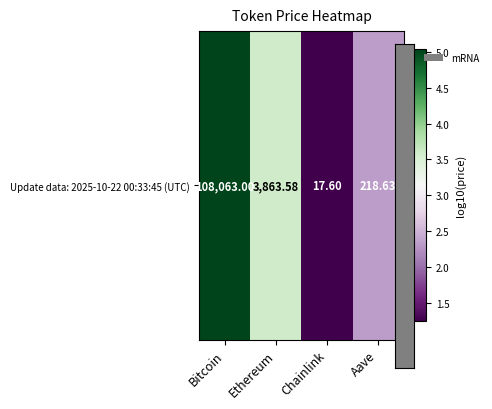

Is it true that the value at Chainlink is 1.2?

True